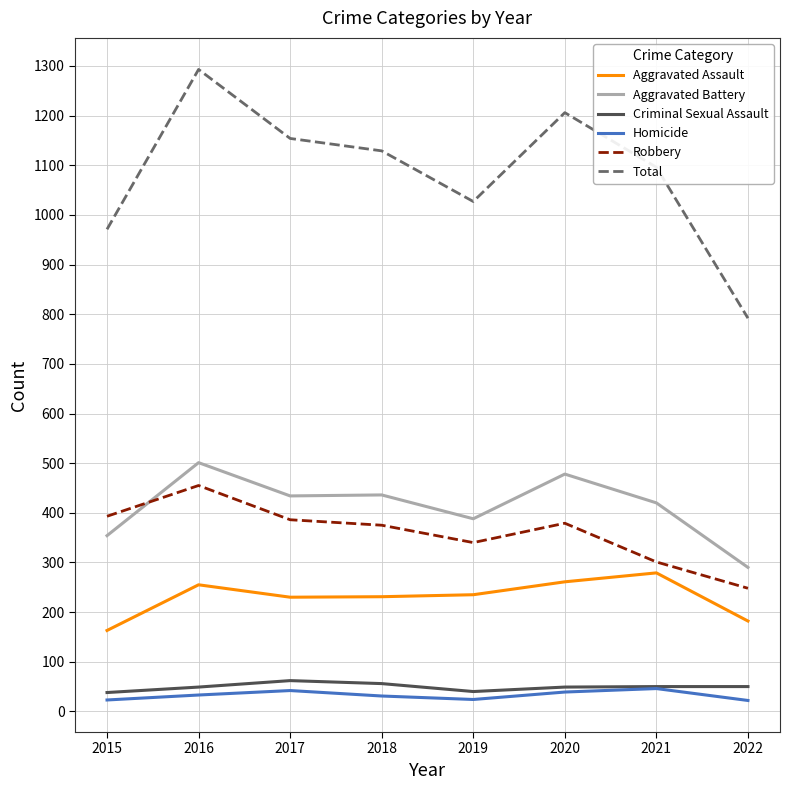

Which series has the largest range (max minus min)?

Total